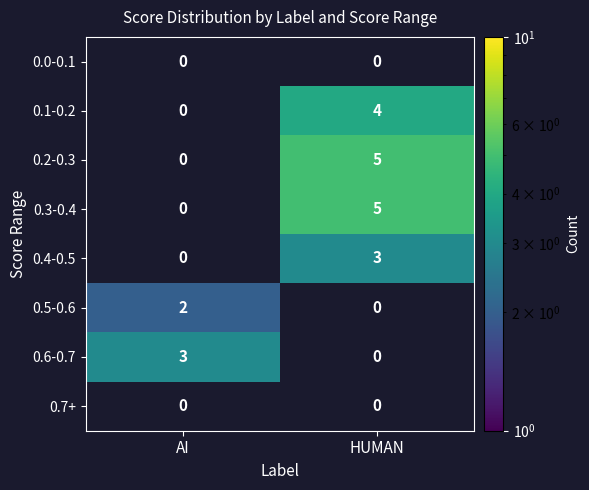

Reading right to left, list all the values displayed in this chart.

0.0-0.1: HUMAN=0	AI=0
0.1-0.2: HUMAN=4	AI=0
0.2-0.3: HUMAN=5	AI=0
0.3-0.4: HUMAN=5	AI=0
0.4-0.5: HUMAN=3	AI=0
0.5-0.6: HUMAN=0	AI=2
0.6-0.7: HUMAN=0	AI=3
0.7+: HUMAN=0	AI=0